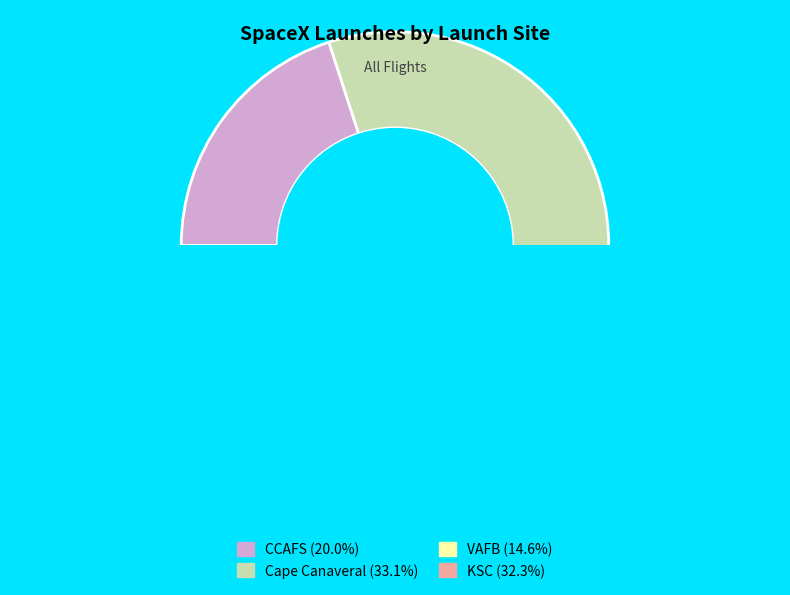

Count the number of slices in the pie.

6